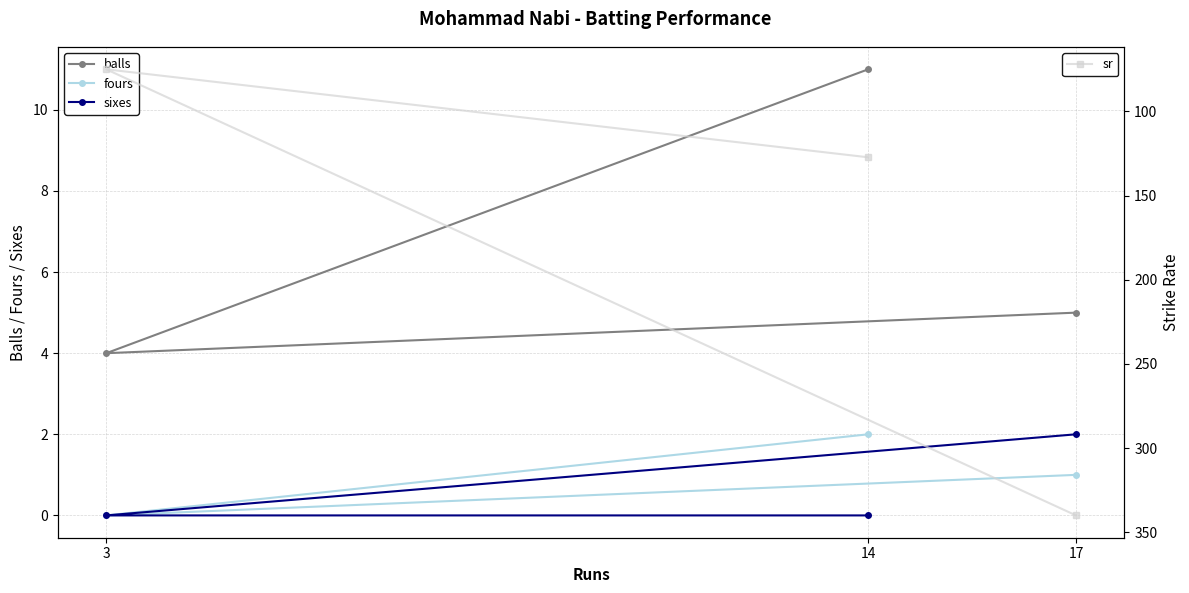

How many values in the fours series exceed 1?

1